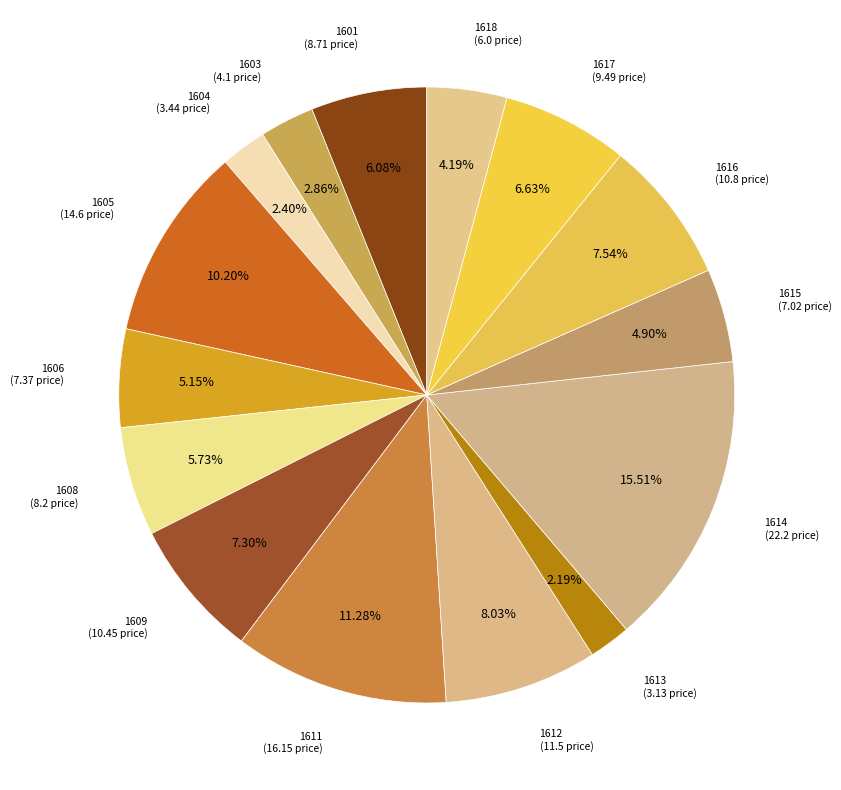

How many slices are in this pie chart?

15